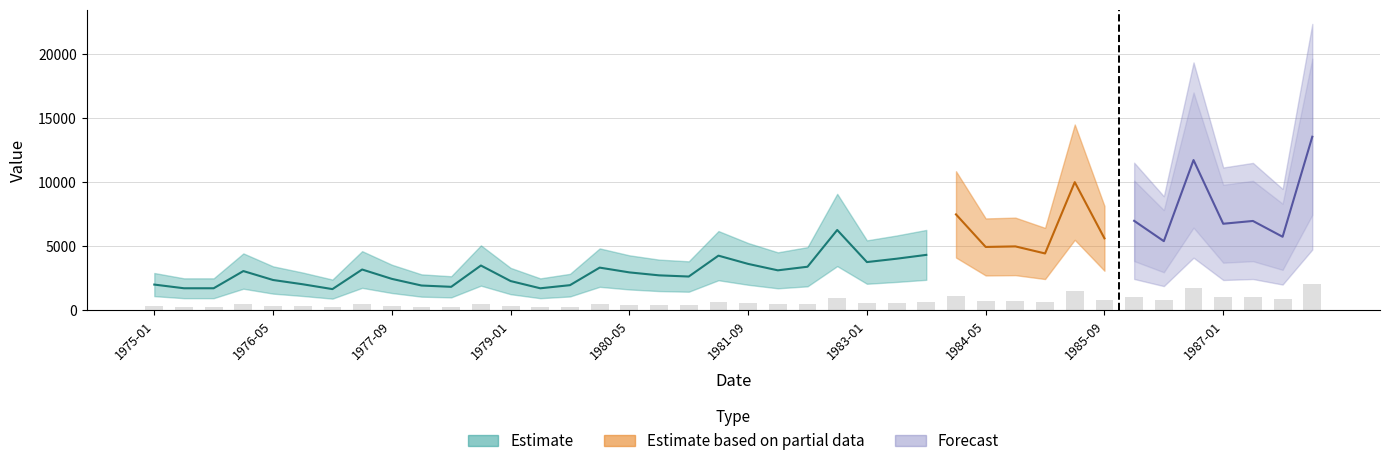

What is the average value?

4316